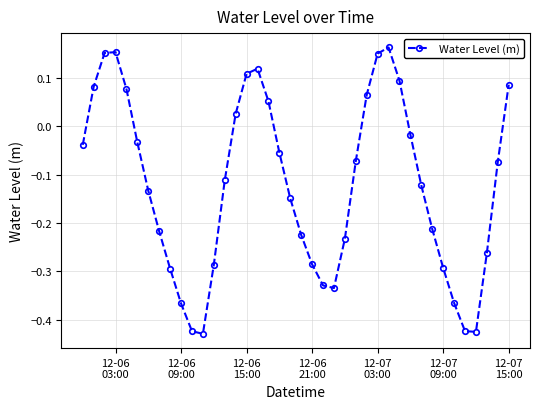

What is the sum of all values?

-4.9